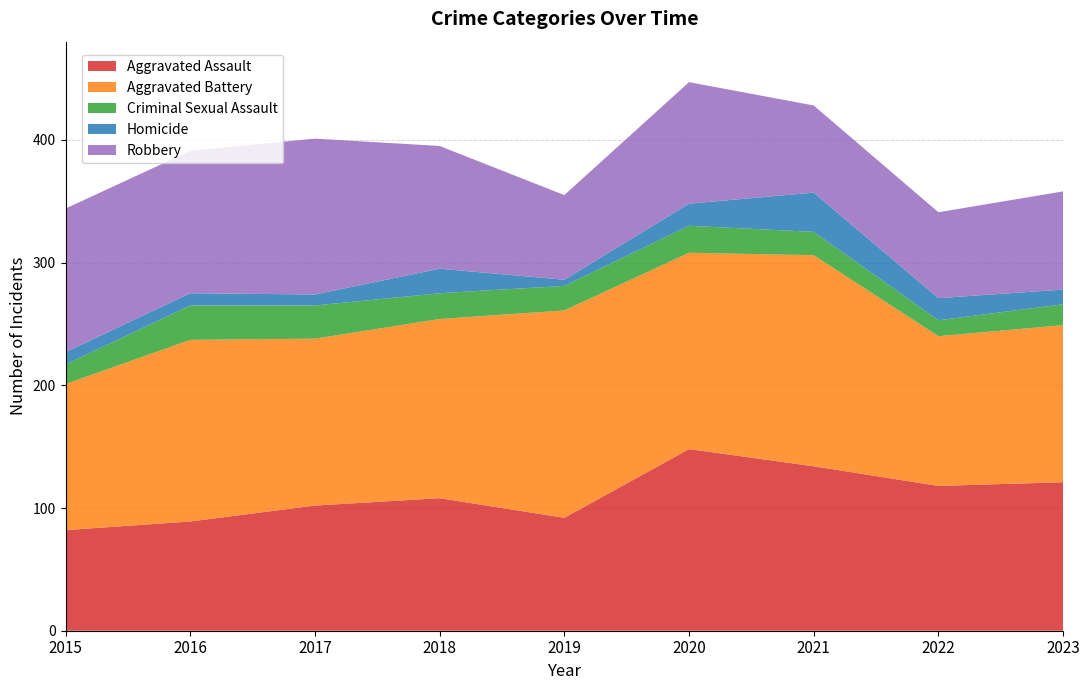

Reading left to right, what are all the values shown in this chart?

Aggravated Assault: 2015=82	2016=89	2017=102	2018=108	2019=92	2020=148	2021=134	2022=118	2023=121
Aggravated Battery: 2015=119	2016=148	2017=136	2018=146	2019=169	2020=160	2021=172	2022=122	2023=128
Criminal Sexual Assault: 2015=16	2016=28	2017=27	2018=21	2019=20	2020=22	2021=19	2022=13	2023=17
Homicide: 2015=10	2016=10	2017=9	2018=20	2019=5	2020=18	2021=32	2022=18	2023=12
Robbery: 2015=117	2016=116	2017=127	2018=100	2019=69	2020=99	2021=71	2022=70	2023=80